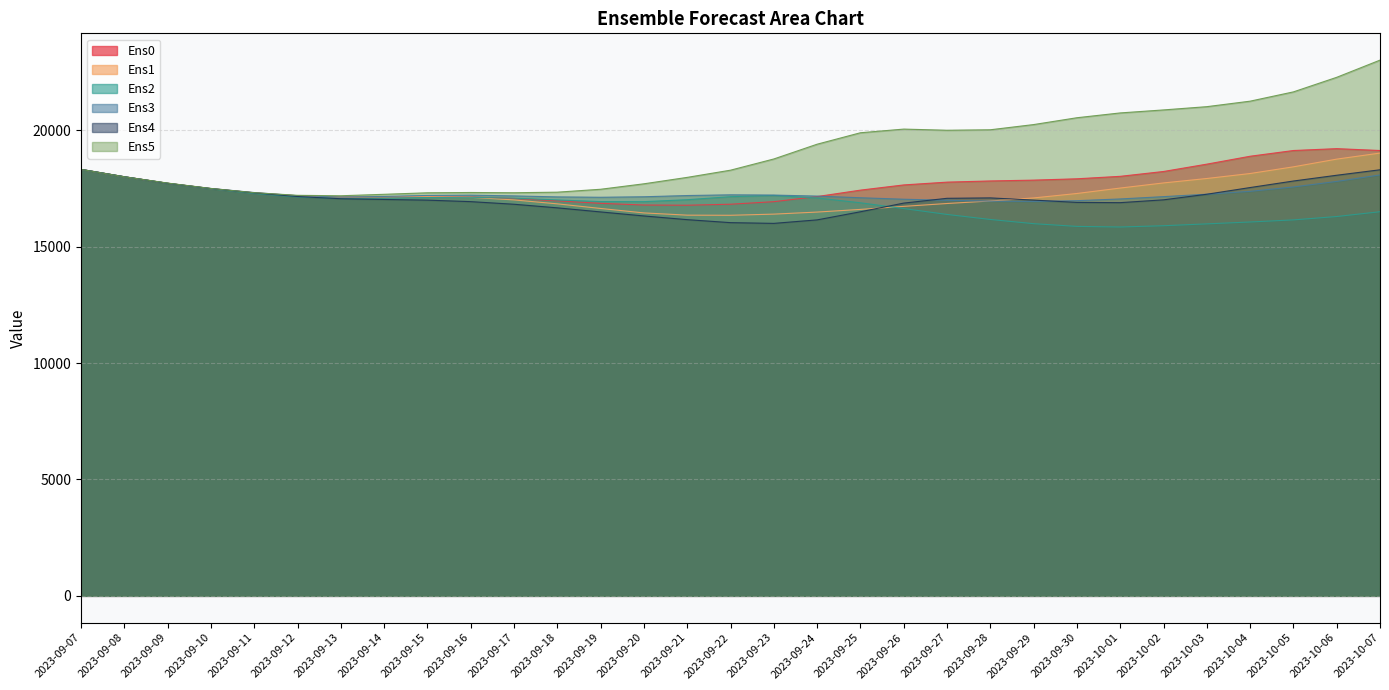

What is the label of the 22nd point from the left?

2023-09-28